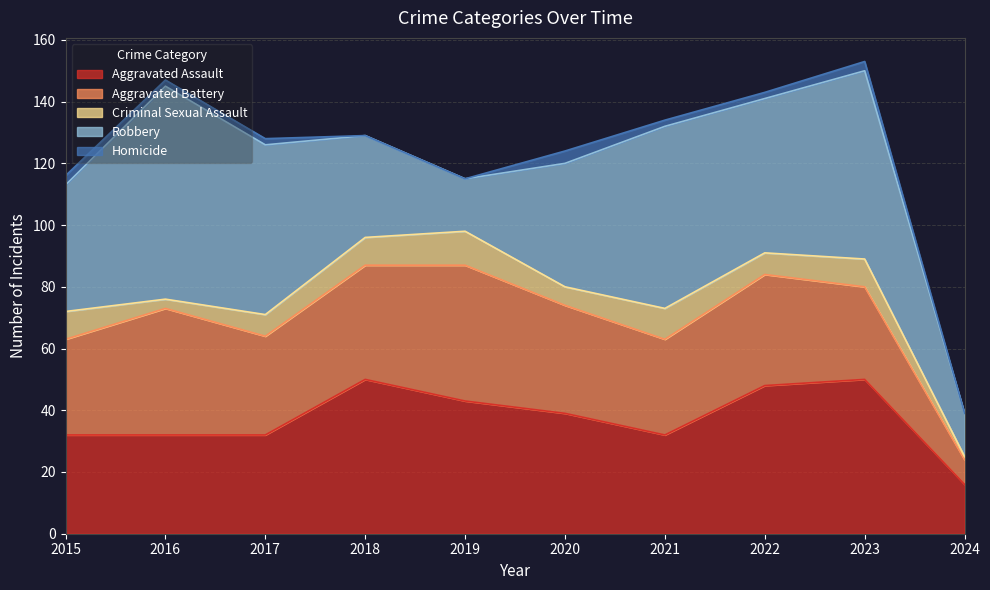

True or false: Aggravated Battery and Criminal Sexual Assault cross at least once.

False